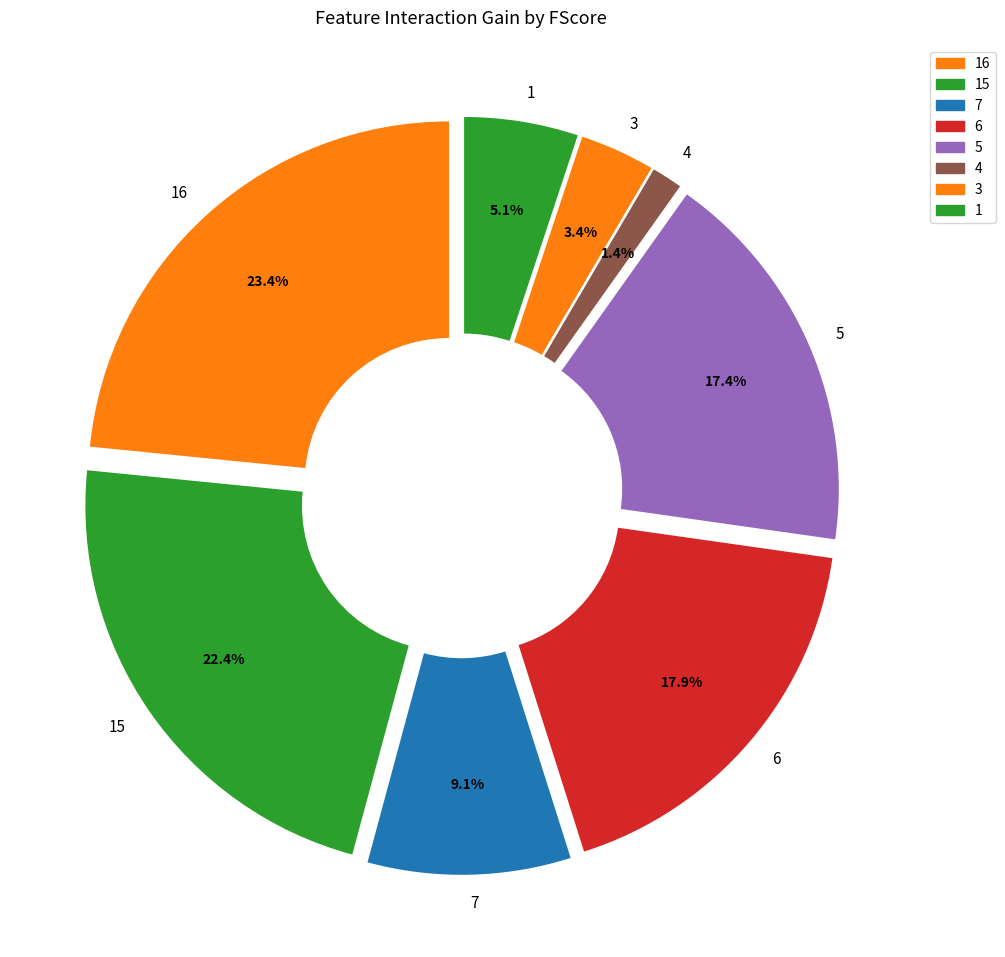

Does 3 account for over 50% of the chart?

No